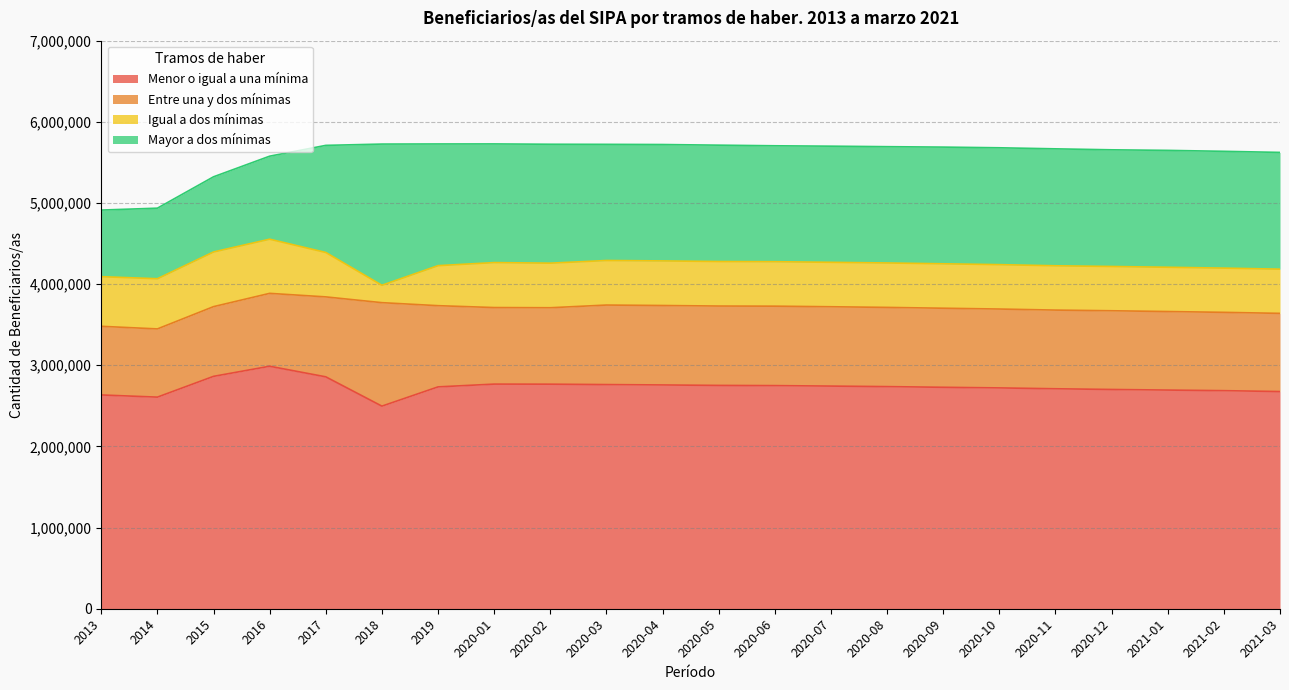

Reading left to right, extract all data points from this chart.

Menor o igual a una mínima: 2013=2634338.0	2014=2607497.0	2015=2863505.0	2016=2988143.0	2017=2857625.0	2018=2496576.0	2019=2733729.8	2020-01=2767963.0	2020-02=2767183.0	2020-03=2762241.0	2020-04=2757538.0	2020-05=2751904.0	2020-06=2749484.0	2020-07=2743562.0	2020-08=2737091.0	2020-09=2728764.0	2020-10=2721181.0	2020-11=2710507.0	2020-12=2701885.0	2021-01=2694495.0	2021-02=2687116.0	2021-03=2676359.0
Entre una y dos mínimas: 2013=845857.0	2014=840525.0	2015=859049.0	2016=898051.0	2017=985084.0	2018=1274960.0	2019=1000671.0	2020-01=943347.0	2020-02=941821.0	2020-03=979836.0	2020-04=979029.0	2020-05=977992.0	2020-06=978891.0	2020-07=977604.0	2020-08=976090.0	2020-09=974287.0	2020-10=971800.0	2020-11=969541.0	2020-12=969878.0	2021-01=967716.0	2021-02=965074.0	2021-03=963304.0
Igual a dos mínimas: 2013=611575.0	2014=618410.0	2015=673626.0	2016=667507.0	2017=547304.0	2018=214195.0	2019=493217.8	2020-01=554021.0	2020-02=549380.0	2020-03=549025.0	2020-04=549492.0	2020-05=548859.0	2020-06=548095.0	2020-07=547561.0	2020-08=547507.0	2020-09=547492.0	2020-10=547111.0	2020-11=546065.0	2020-12=545683.0	2021-01=545585.0	2021-02=545035.0	2021-03=544709.0
Mayor a dos mínimas: 2013=820777.0	2014=869462.0	2015=926304.0	2016=1022964.0	2017=1319723.0	2018=1740059.0	2019=1499625.3	2020-01=1462336.0	2020-02=1465174.0	2020-03=1431246.0	2020-04=1434147.0	2020-05=1433533.0	2020-06=1428267.0	2020-07=1431126.0	2020-08=1432950.0	2020-09=1437877.0	2020-10=1439949.0	2020-11=1440915.0	2020-12=1437660.0	2021-01=1440291.0	2021-02=1439189.0	2021-03=1438693.0